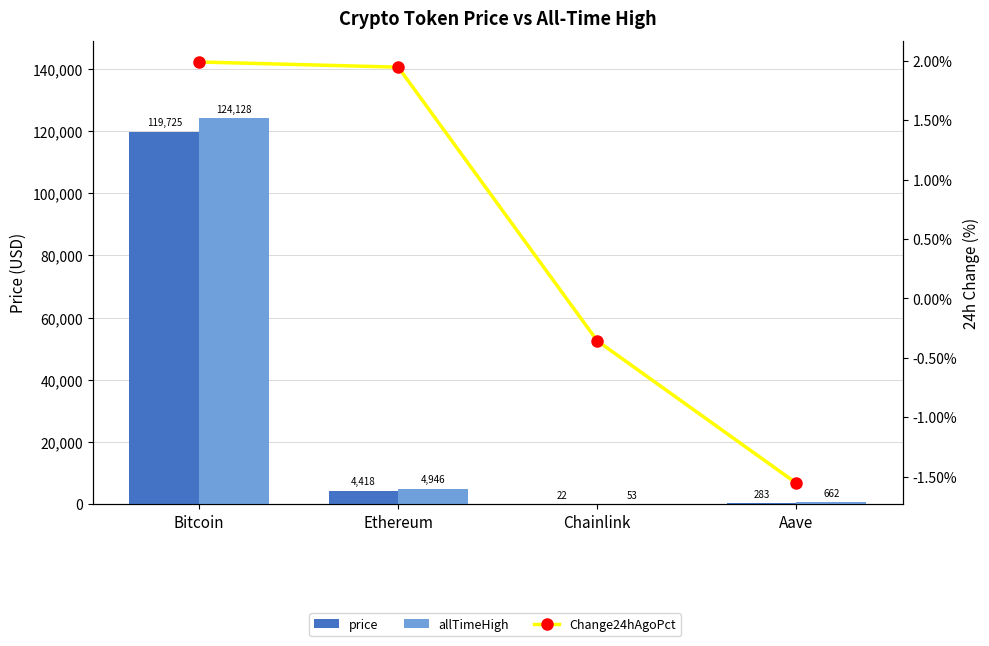

Are the bars grouped side by side (vs. stacked)?

Yes